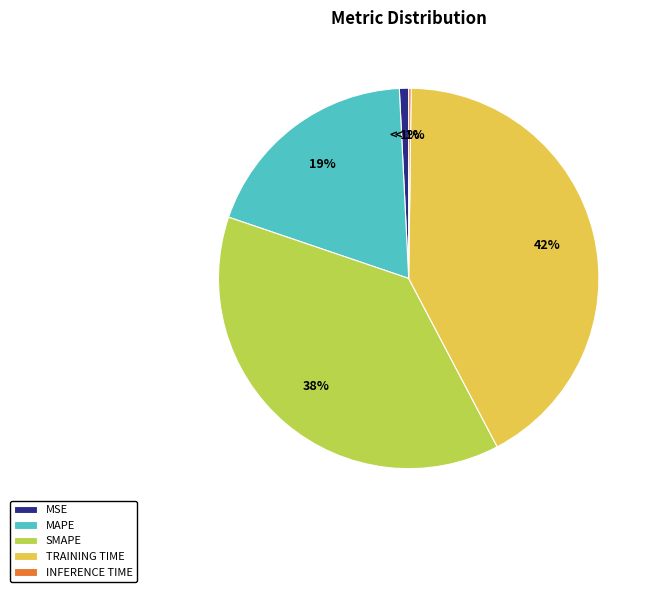

Is there any slice that represents more than half of the pie?

No